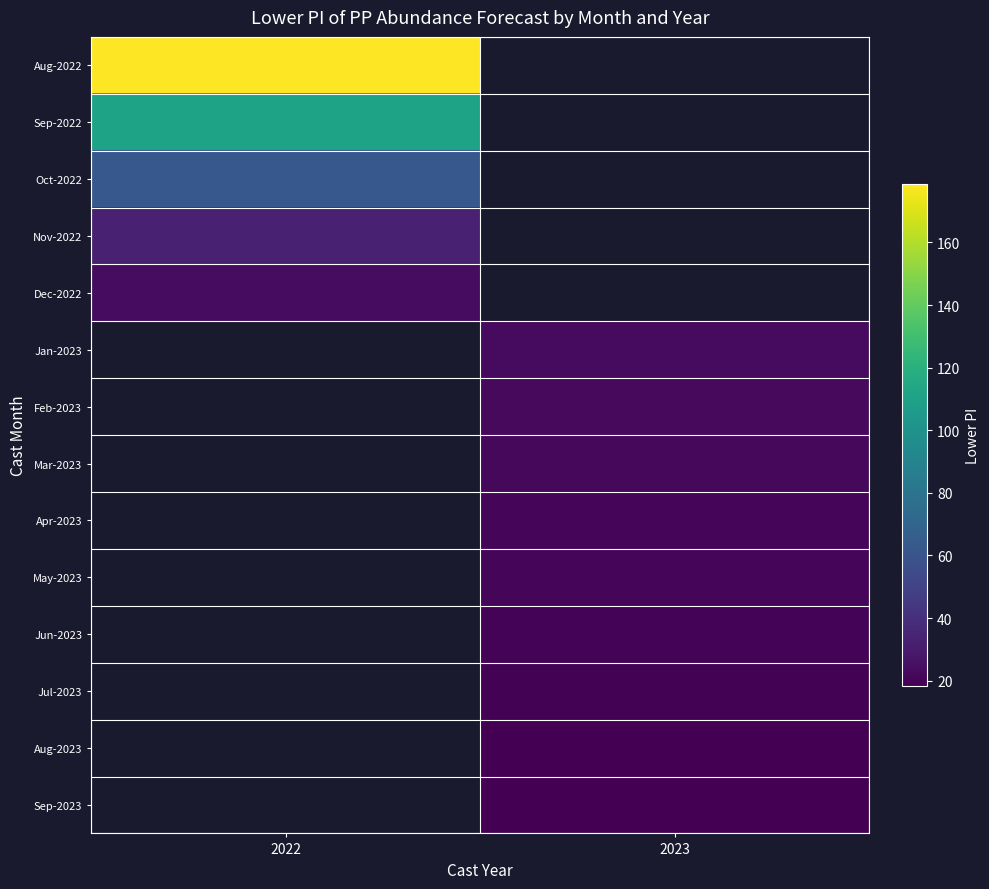

How many distinct data groups are displayed?

14